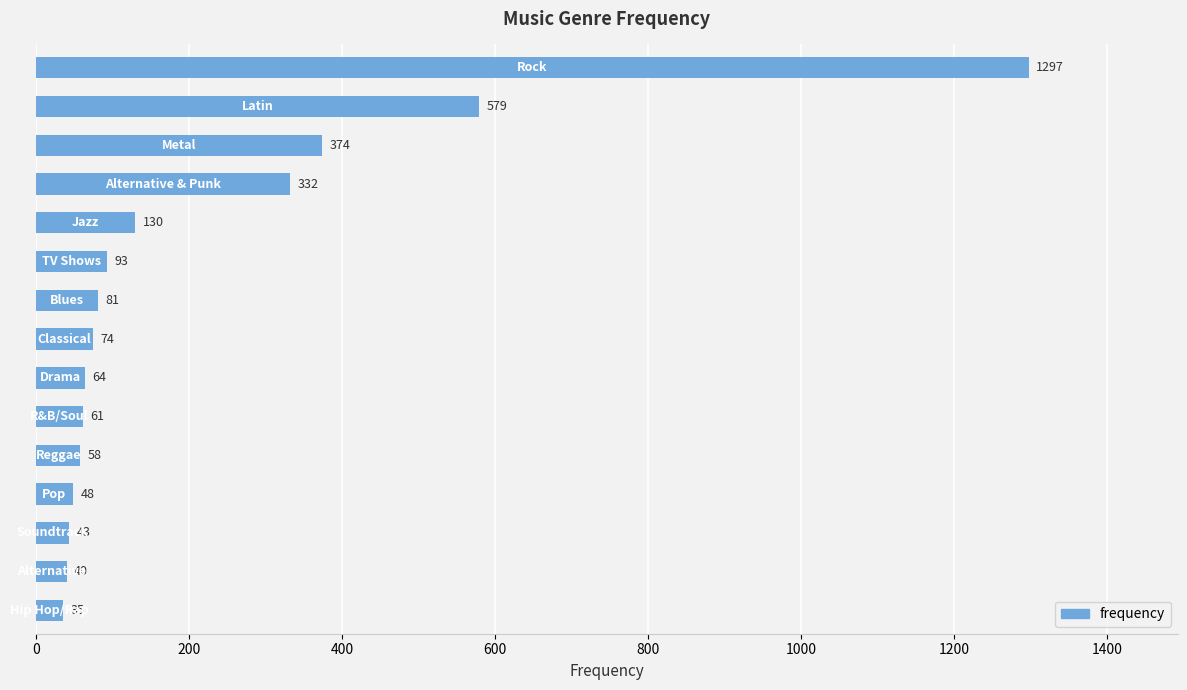

What is the value of the 6th bar from the top?

93